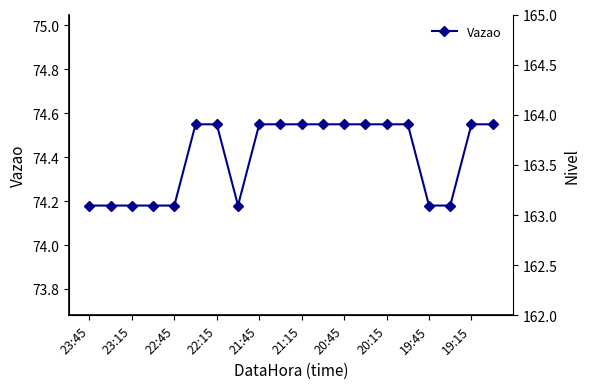

What is the difference between the second highest and second lowest values in the Vazao series?

0.4